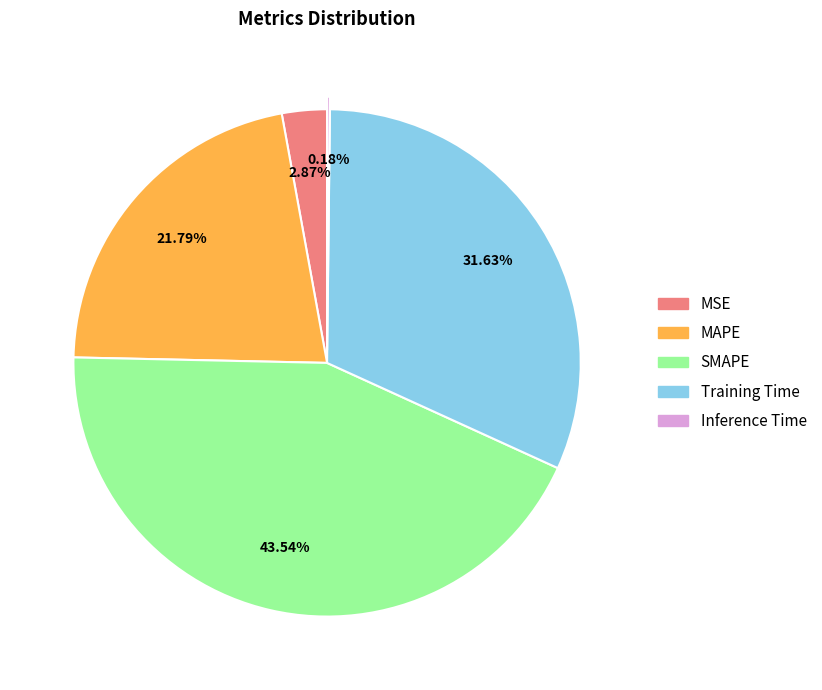

Does Training Time account for over 50% of the chart?

No